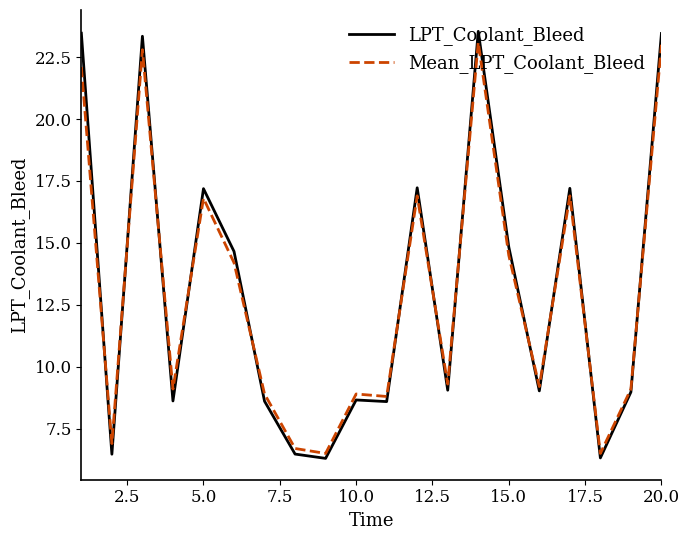

What is the minimum value for Mean_LPT_Coolant_Bleed?

6.5